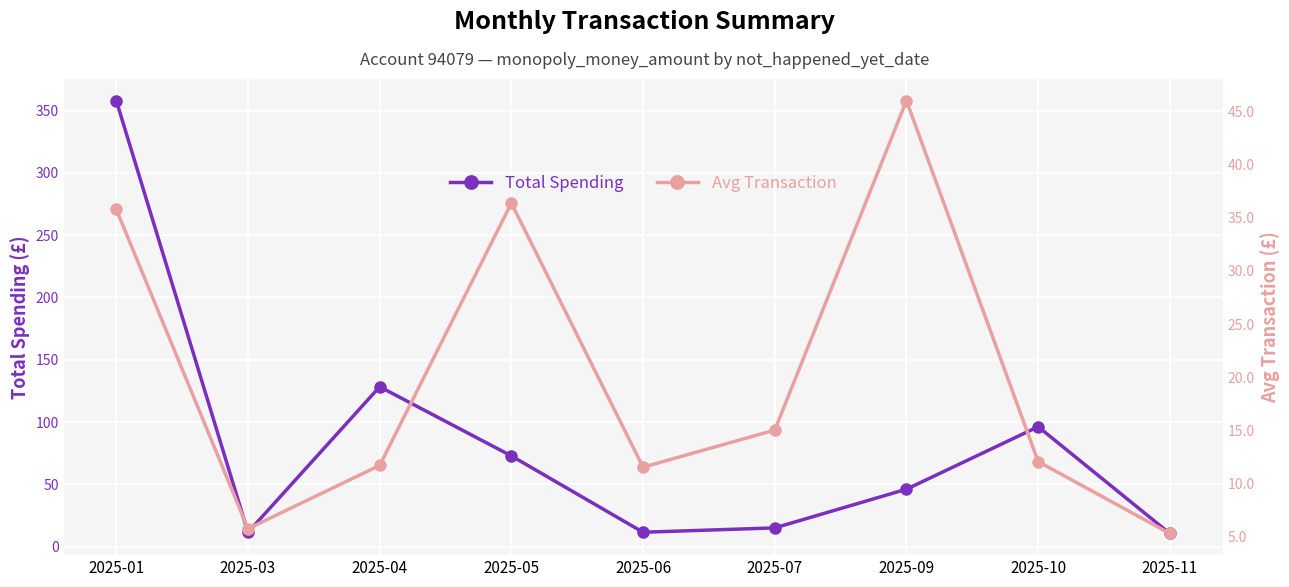

Which series has the largest total across all categories?

Total Spending